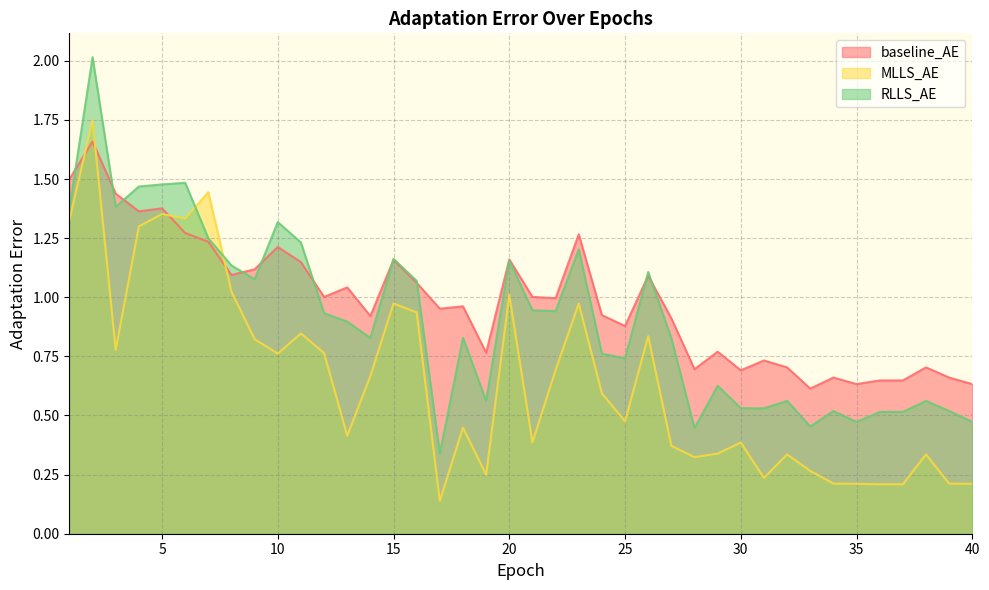

Does the chart display data point markers on the line(s)?

No